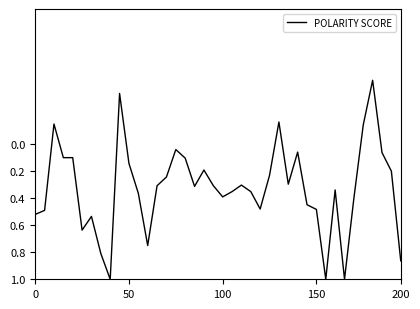

What is the difference between the maximum and minimum values?

1.5